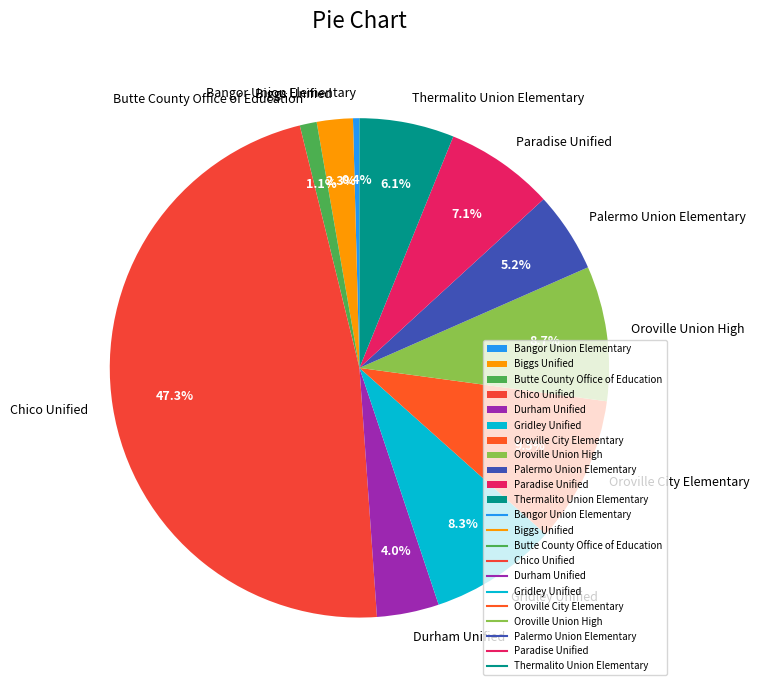

True or false: Palermo Union Elementary accounts for 1% of the total.

False